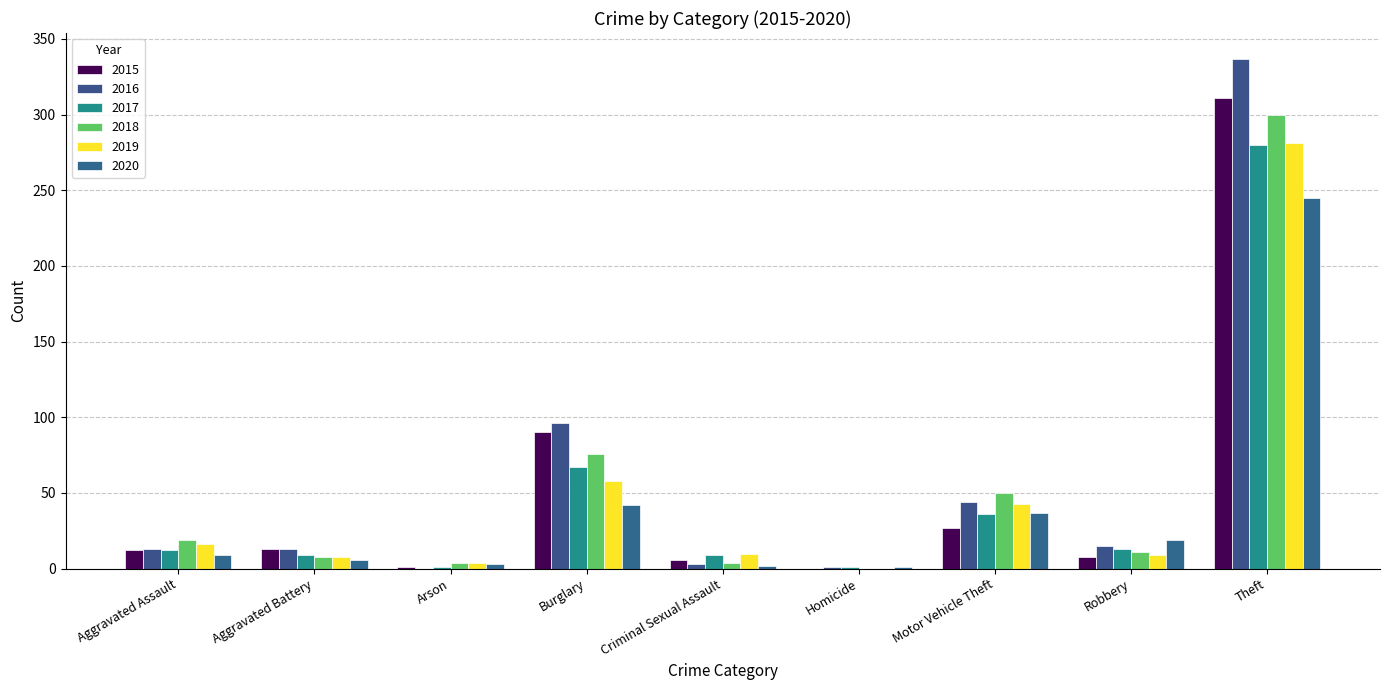

At which label is 2018 closest to 150?

Burglary